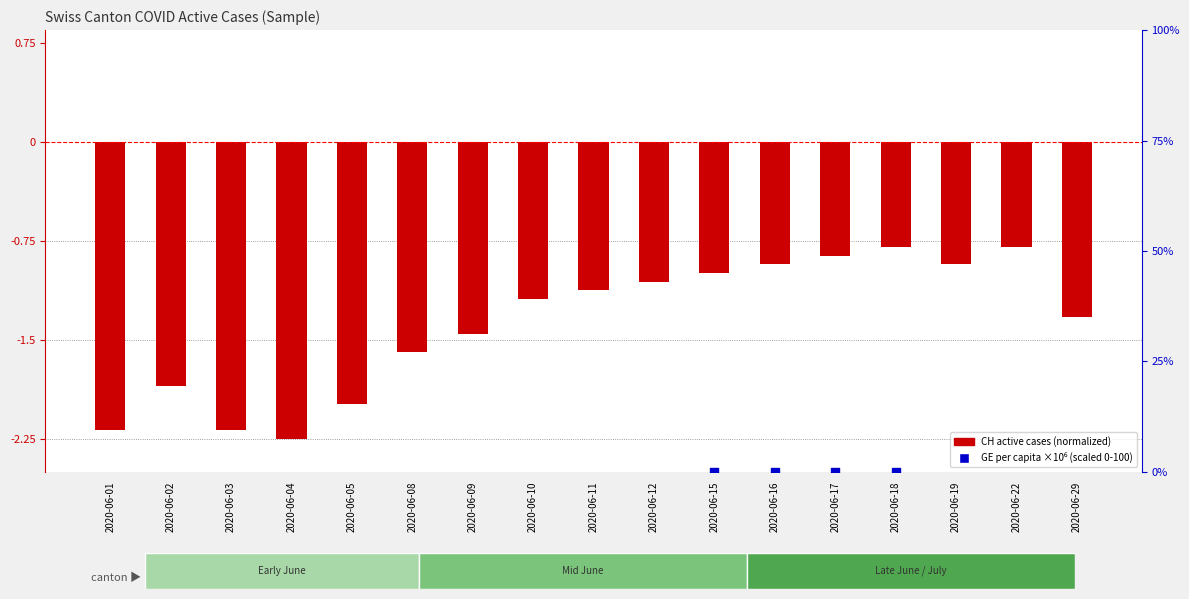

Which series reaches the maximum Y coordinate?

GE per capita (scaled)